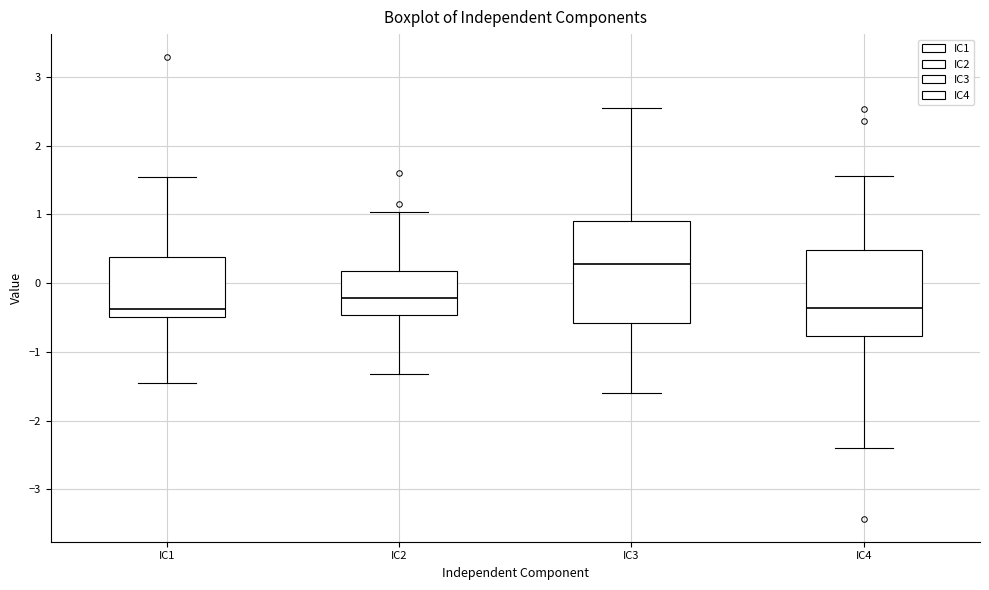

Reading left to right, read every box against the y-axis: the position of its median line, the range the box covers, and the ends of its whiskers. The values are not printed on the chart, so give them approximately, as read against the axis.

IC1: median -0.4, box -0.5 to 0.4, whiskers -1.5 to 1.5
IC2: median -0.2, box -0.5 to 0.2, whiskers -1.3 to 1.0
IC3: median 0.3, box -0.6 to 0.9, whiskers -1.6 to 2.5
IC4: median -0.4, box -0.8 to 0.5, whiskers -2.4 to 1.6